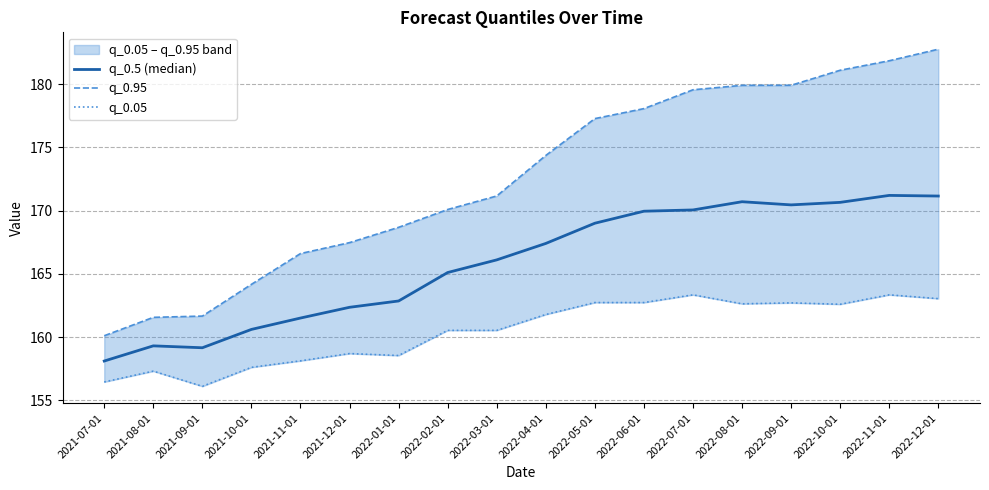

What is the sum of the q_0.05 values at 2022-10-01 and 2022-11-01?

325.9